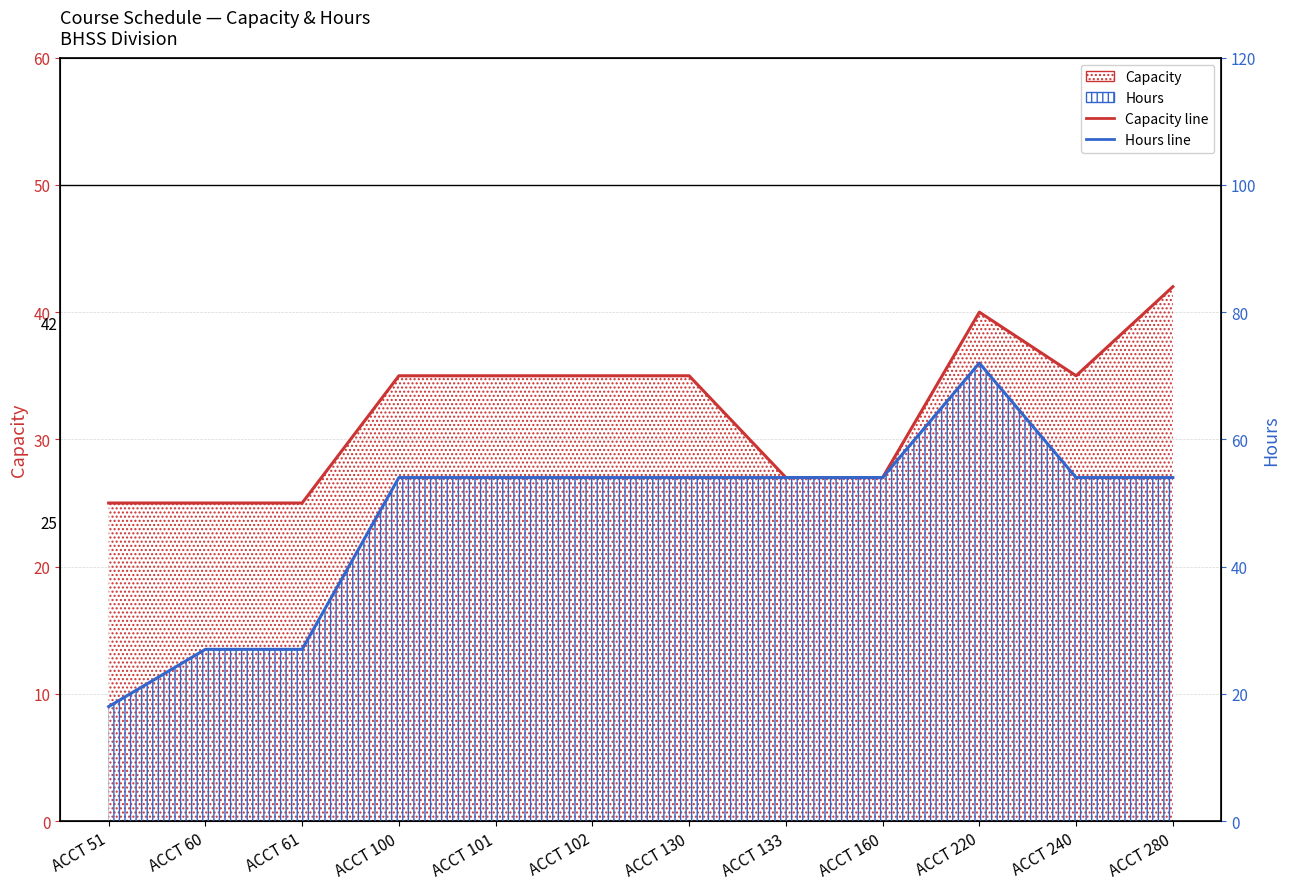

Are the bars grouped side by side (vs. stacked)?

Yes